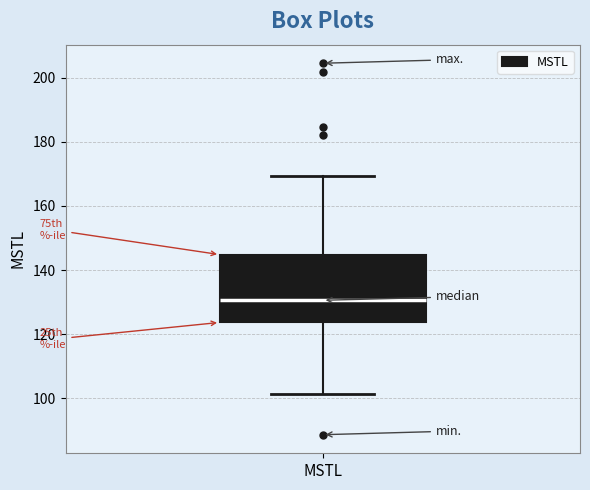

Transcribe this box plot: give where the median line is, the range the box spans, and where the two whiskers end, as read against the y-axis. The values are not printed on the chart, so give them approximately, as read against the axis.

median 130, box 124 to 144, whiskers 102 to 170